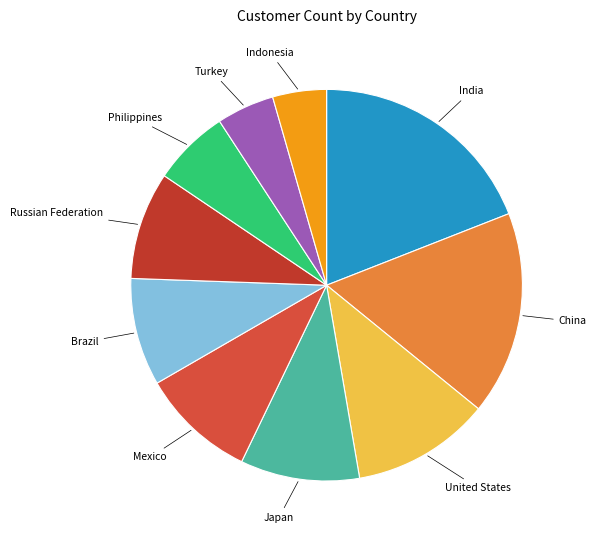

Approximately how many times larger is the value at Brazil compared to Mexico?

0.9